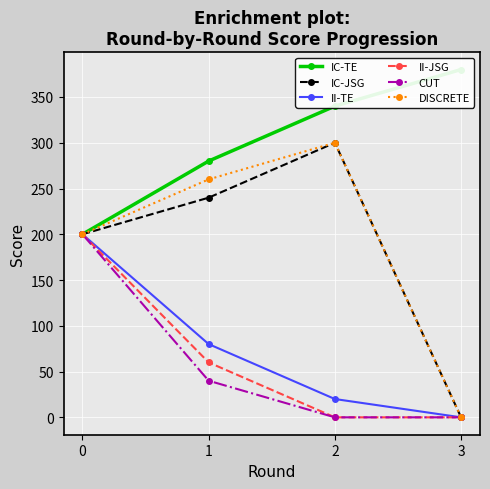

True or false: CUT and II-TE cross at least once.

False